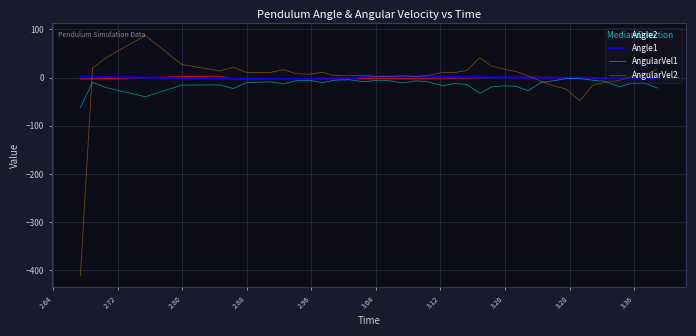

What is the minimum value shown in the chart?

-410.6